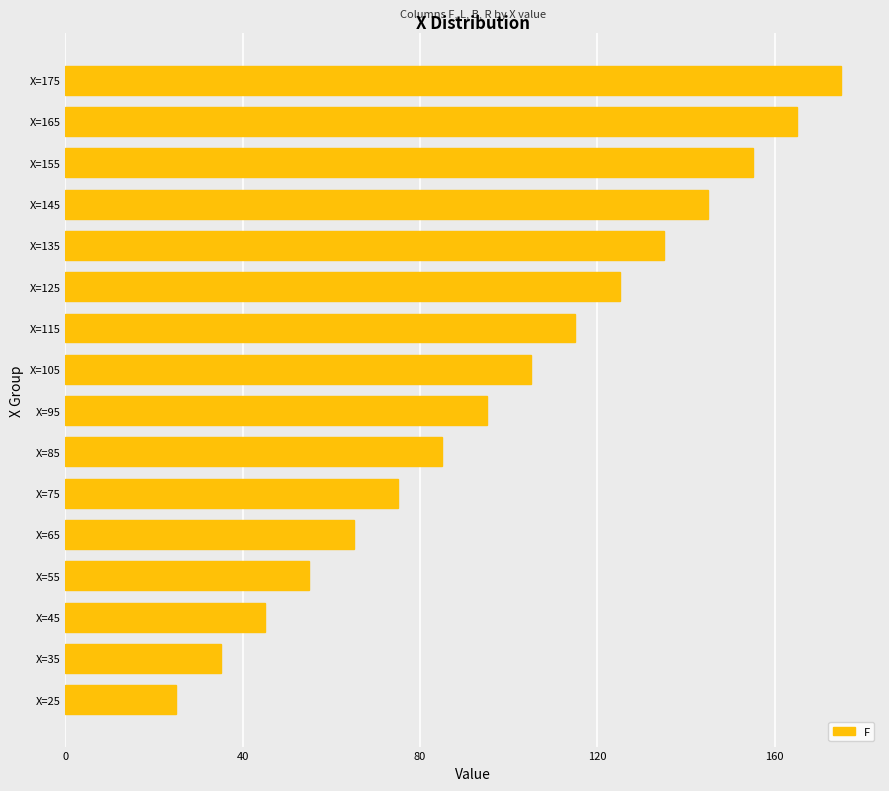

True or false: the data shows 85 at X=85.

True